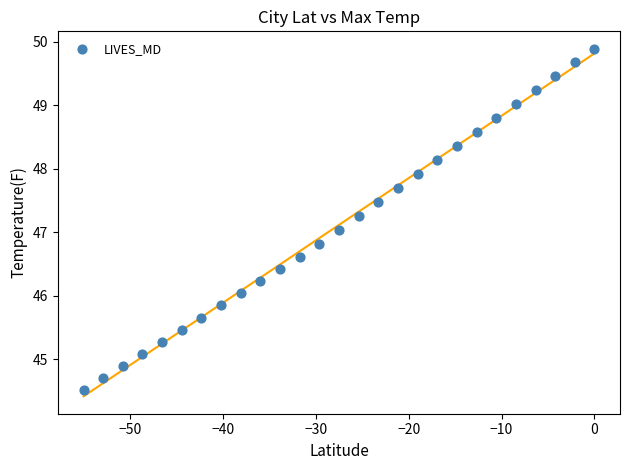

What is the range of Y values (max minus min)?

5.4